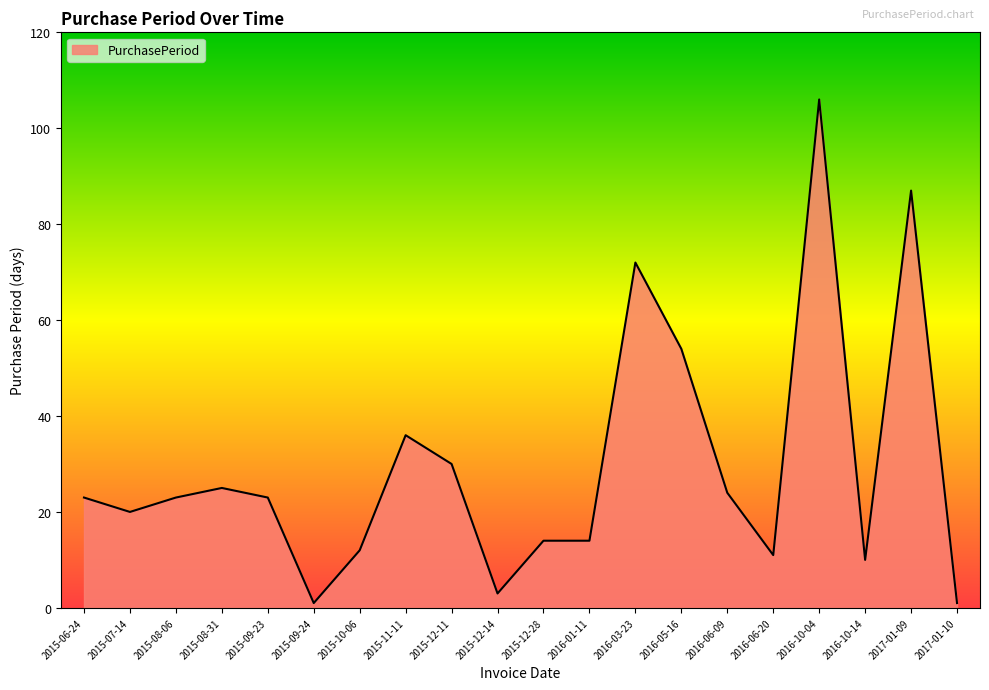

Reading left to right, transcribe all the data shown in this chart.

2015-06-24=23	2015-07-14=20	2015-08-06=23	2015-08-31=25	2015-09-23=23	2015-09-24=1	2015-10-06=12	2015-11-11=36	2015-12-11=30	2015-12-14=3	2015-12-28=14	2016-01-11=14	2016-03-23=72	2016-05-16=54	2016-06-09=24	2016-06-20=11	2016-10-04=106	2016-10-14=10	2017-01-09=87	2017-01-10=1